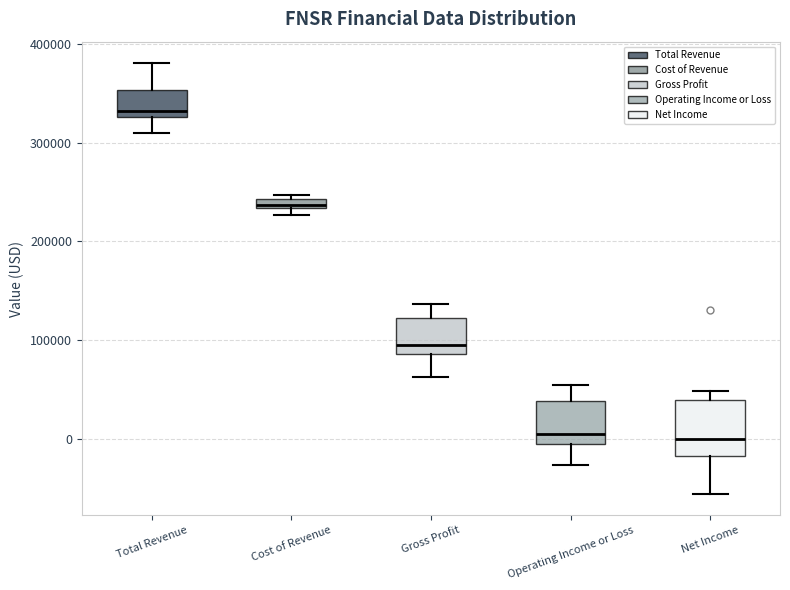

Where does the lower whisker of the box for Total Revenue end on the y-axis? The values are not printed on the chart, so give them approximately, as read against the axis.

310000